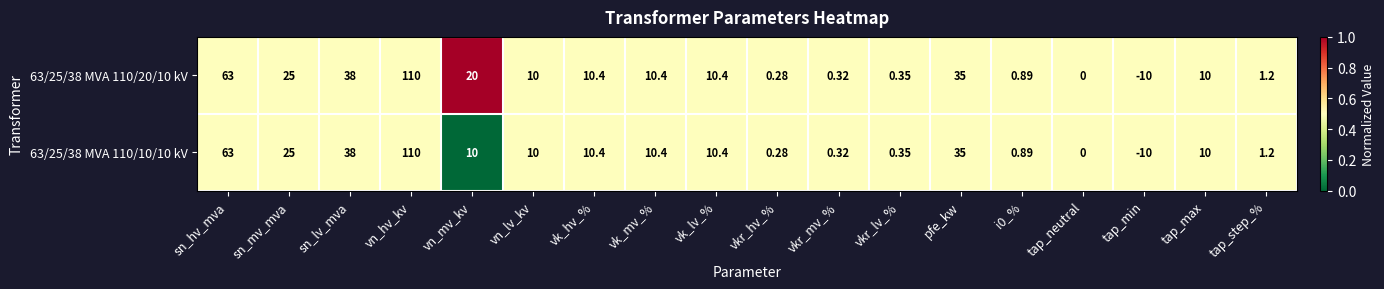

Which series has the largest total across all categories?

63/25/38 MVA 110/20/10 kV